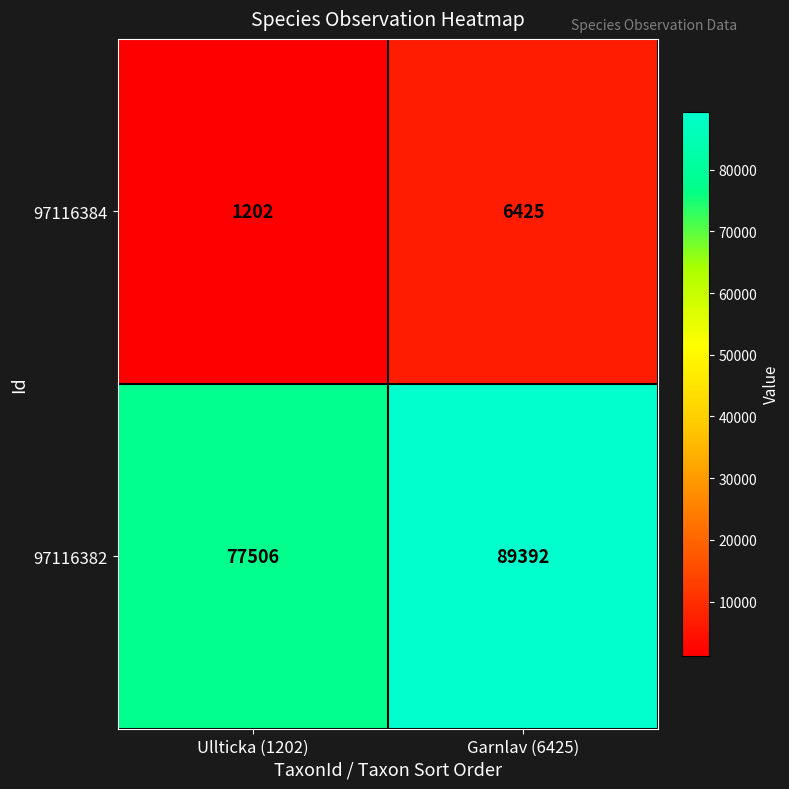

At which label is 97116382 closest to 83449?

Ullticka (1202)